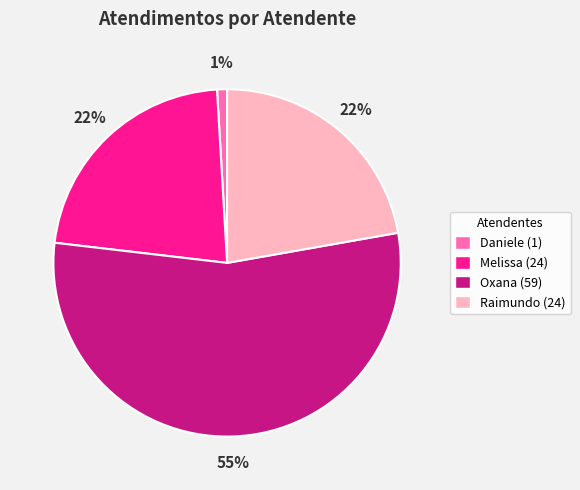

How many segments does this pie chart have?

4